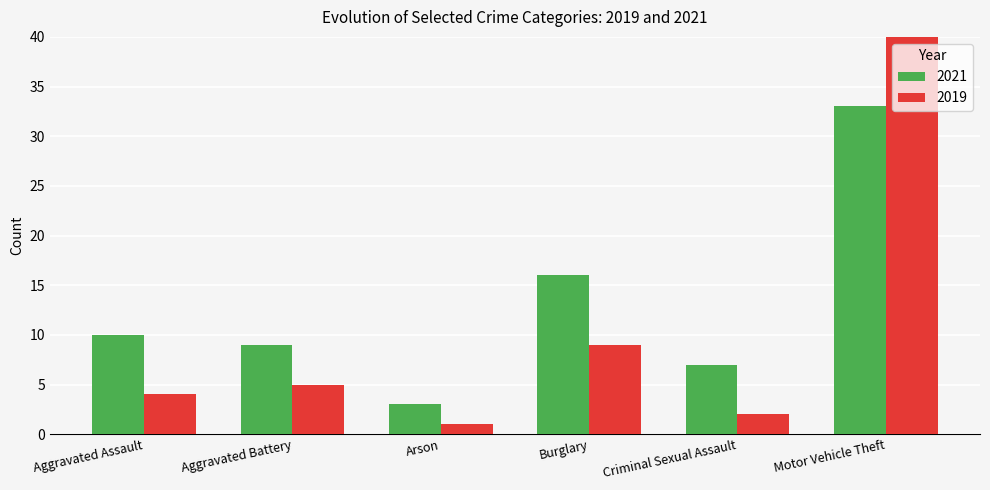

What is the label of the 2nd bar from the left?

Aggravated Battery